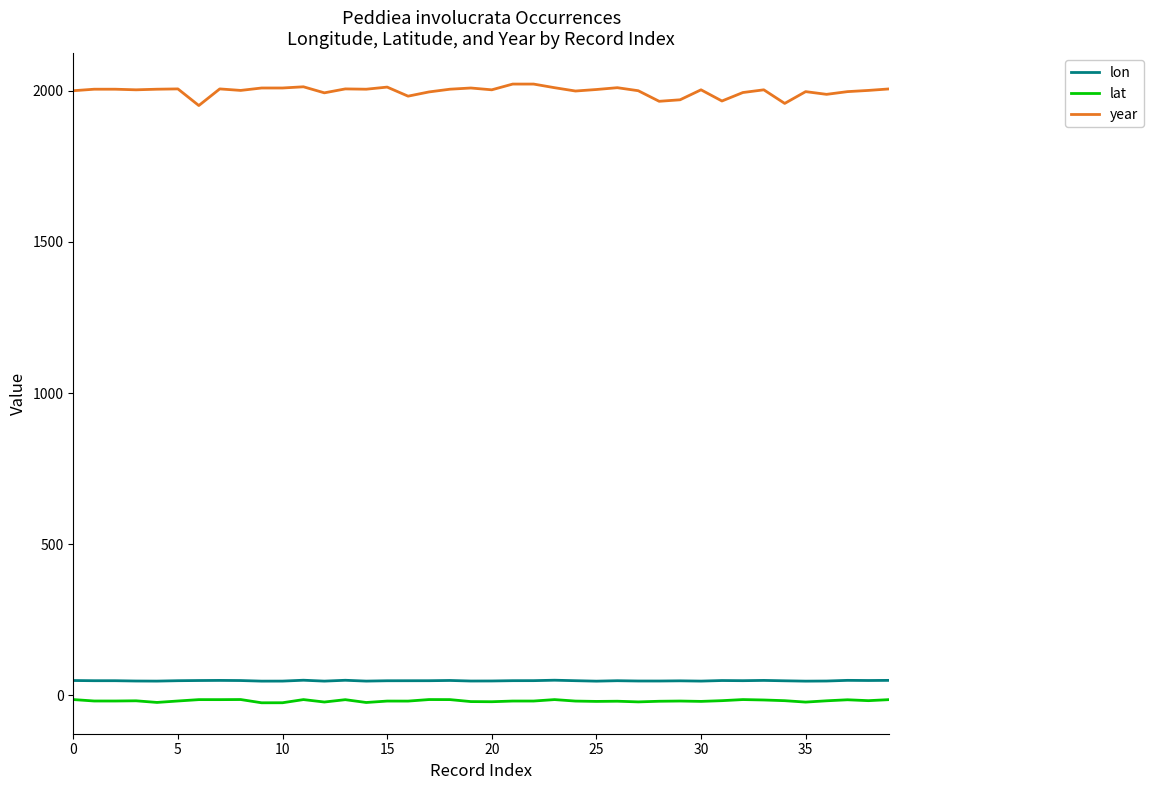

Which series has the widest spread of values?

year